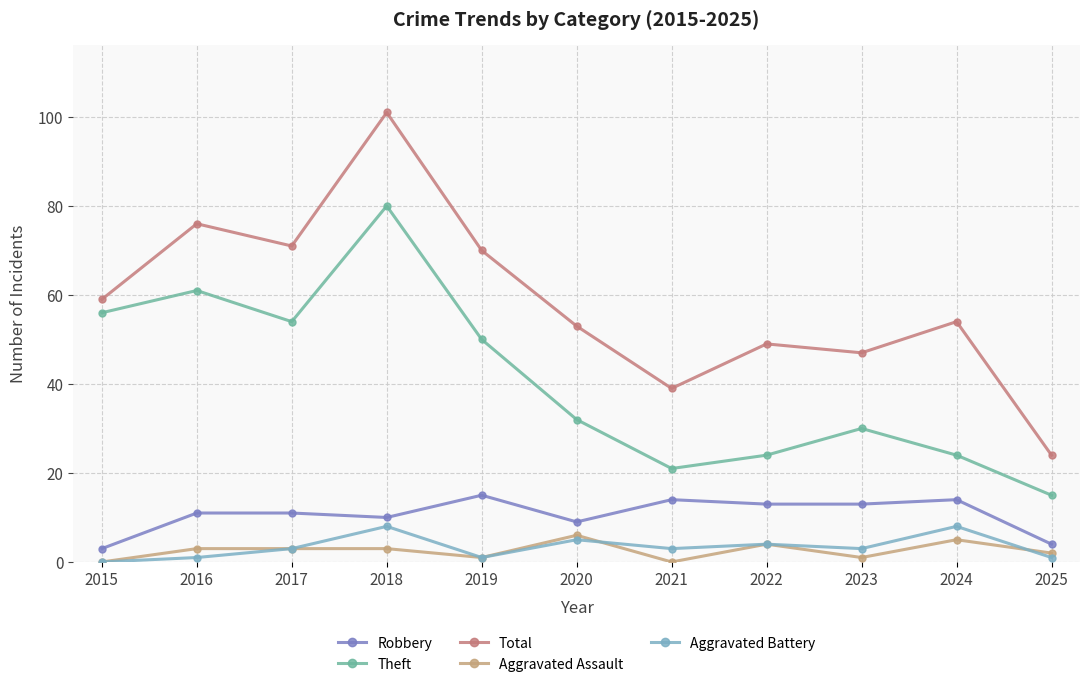

How many distinct data groups are displayed?

5